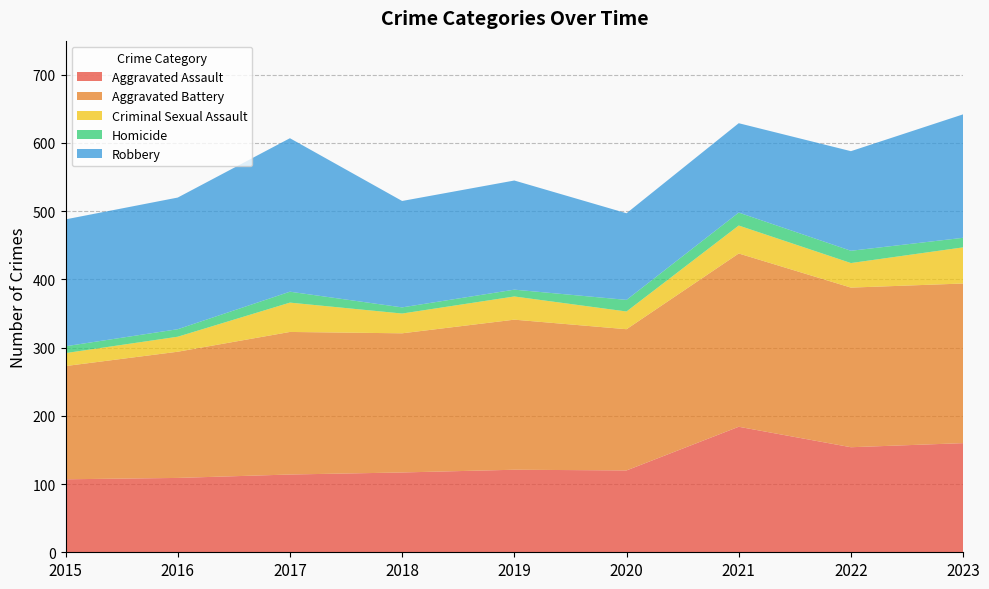

Reading left to right, what are all the values shown in this chart?

Aggravated Assault: 107	109	114	117	121	120	184	154	160
Aggravated Battery: 166	185	209	204	220	207	254	234	234
Criminal Sexual Assault: 19	22	43	29	34	26	41	36	53
Homicide: 10	11	16	9	10	17	19	18	14
Robbery: 186	193	225	156	160	127	131	146	181